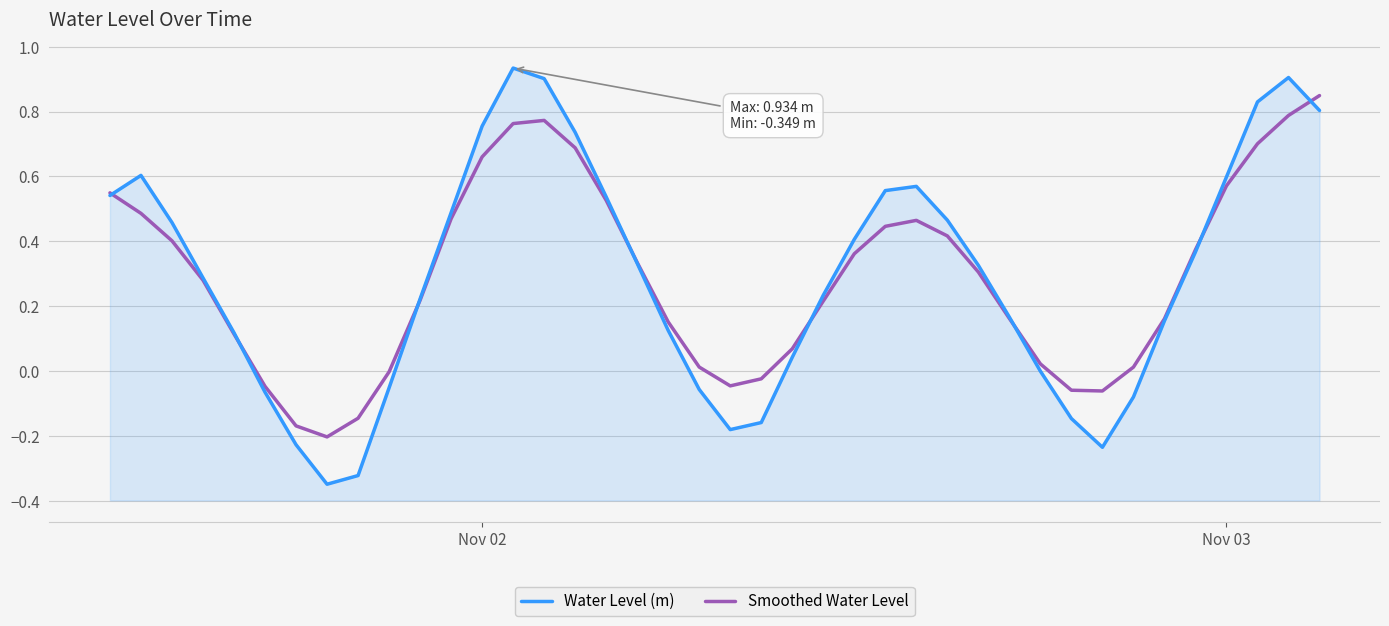

How many interior local valleys does the Water Level (m) series have?

3